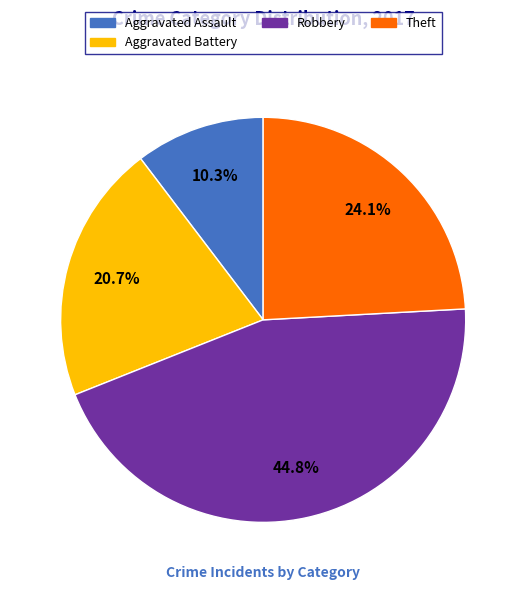

How many segments does this pie chart have?

4